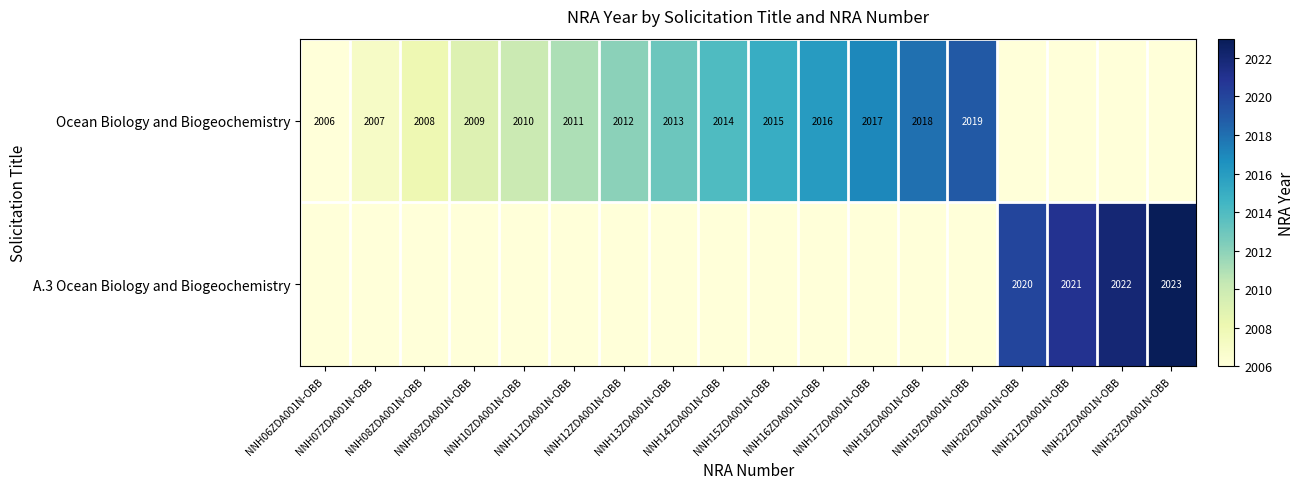

What is the difference between the Ocean Biology and Biogeochemistry values at NNH12ZDA001N-OBB and NNH11ZDA001N-OBB?

1